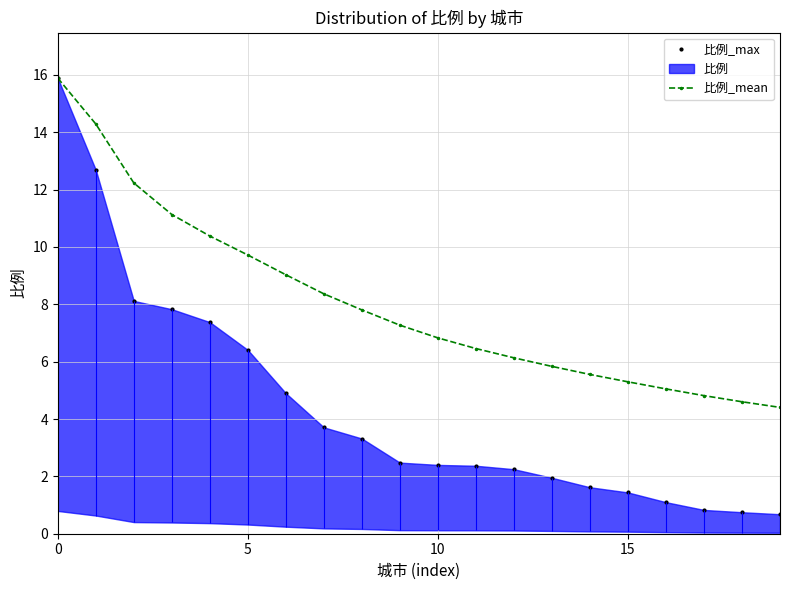

What is the maximum value shown in the chart?

15.9